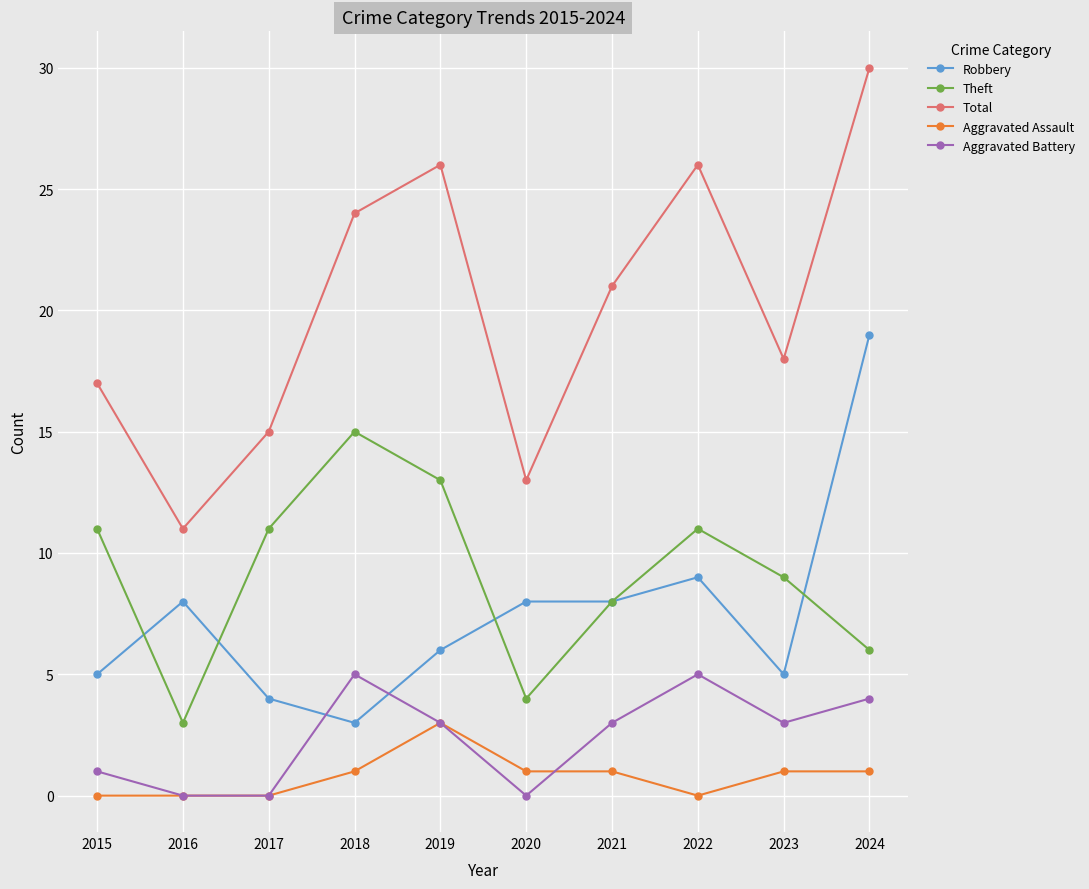

How many series are shown in this chart?

5